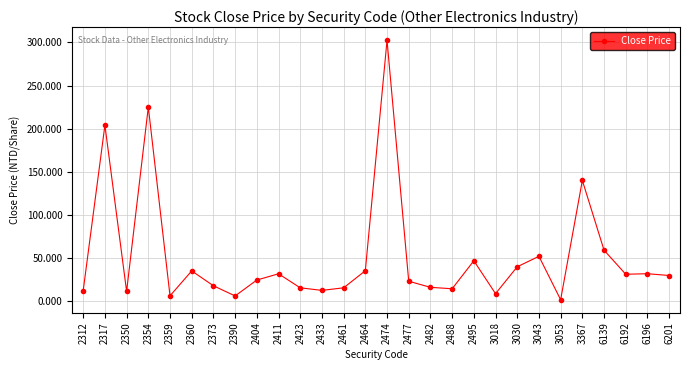

True or false: there are more than 0 points higher than both neighbors.

True